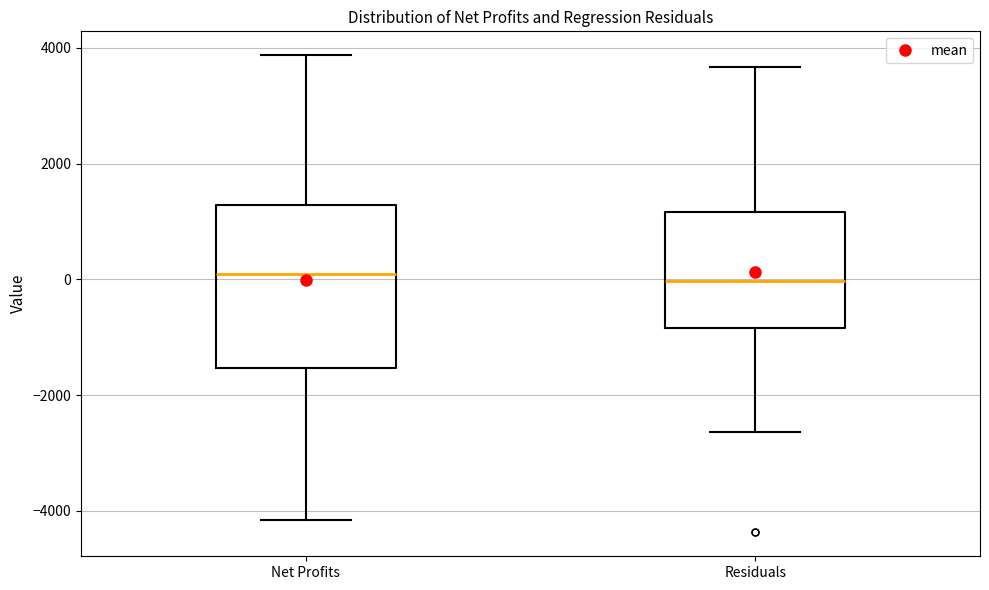

Reading left to right, read every box against the y-axis: the position of its median line, the range the box covers, and the ends of its whiskers. The values are not printed on the chart, so give them approximately, as read against the axis.

Net Profits: median 0, box -1600 to 1200, whiskers -4200 to 3800
Residuals: median 0, box -800 to 1200, whiskers -2600 to 3600